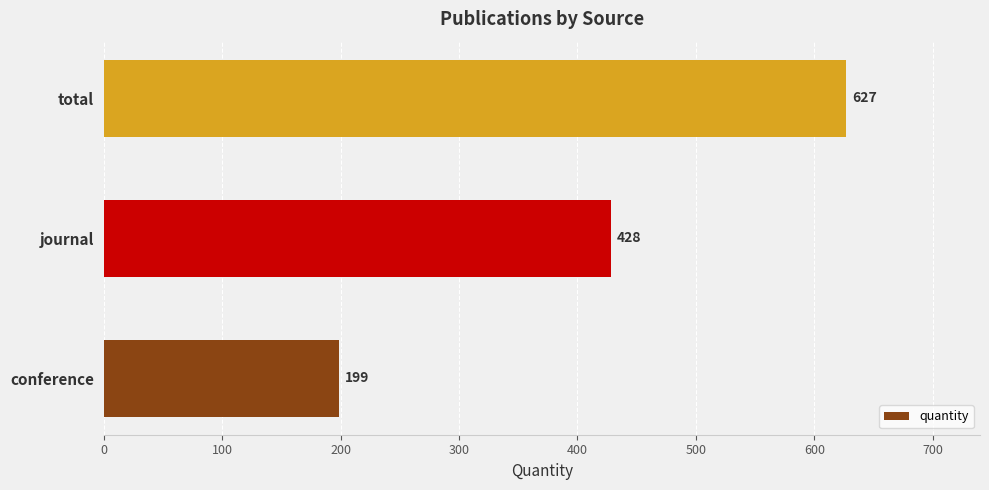

Which has a higher value, total or journal?

total